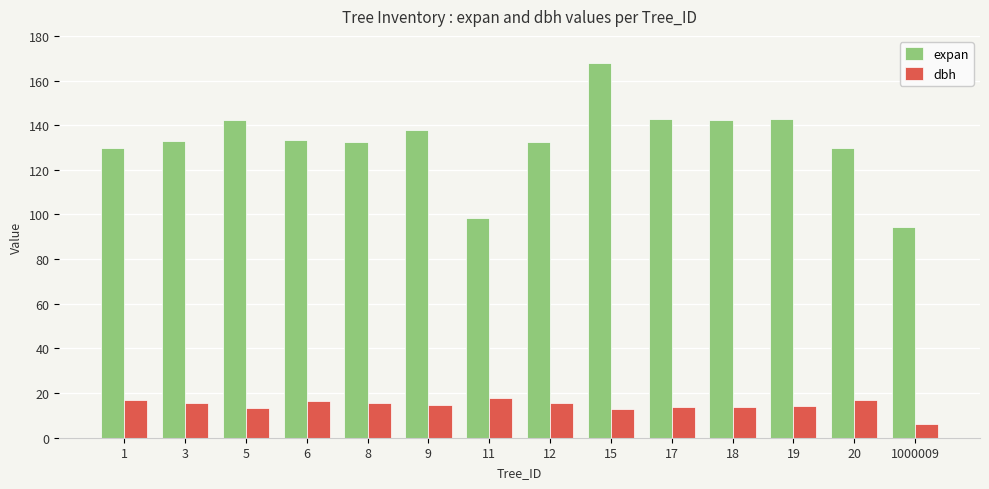

Rank the series at 9 from lowest to highest value.

dbh, expan